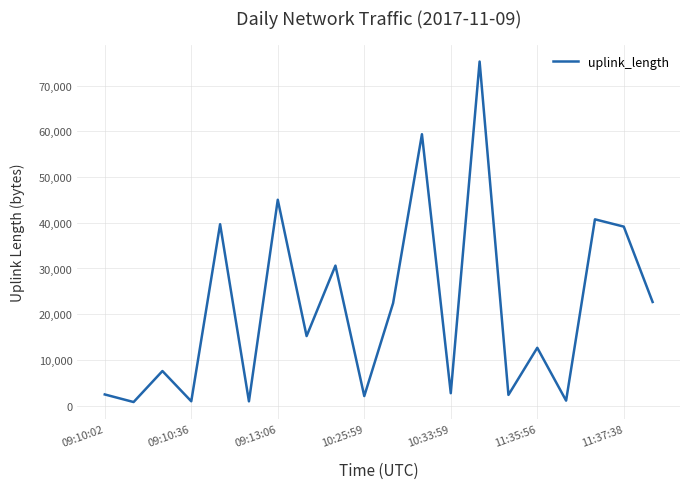

What is the greatest value displayed?

75269